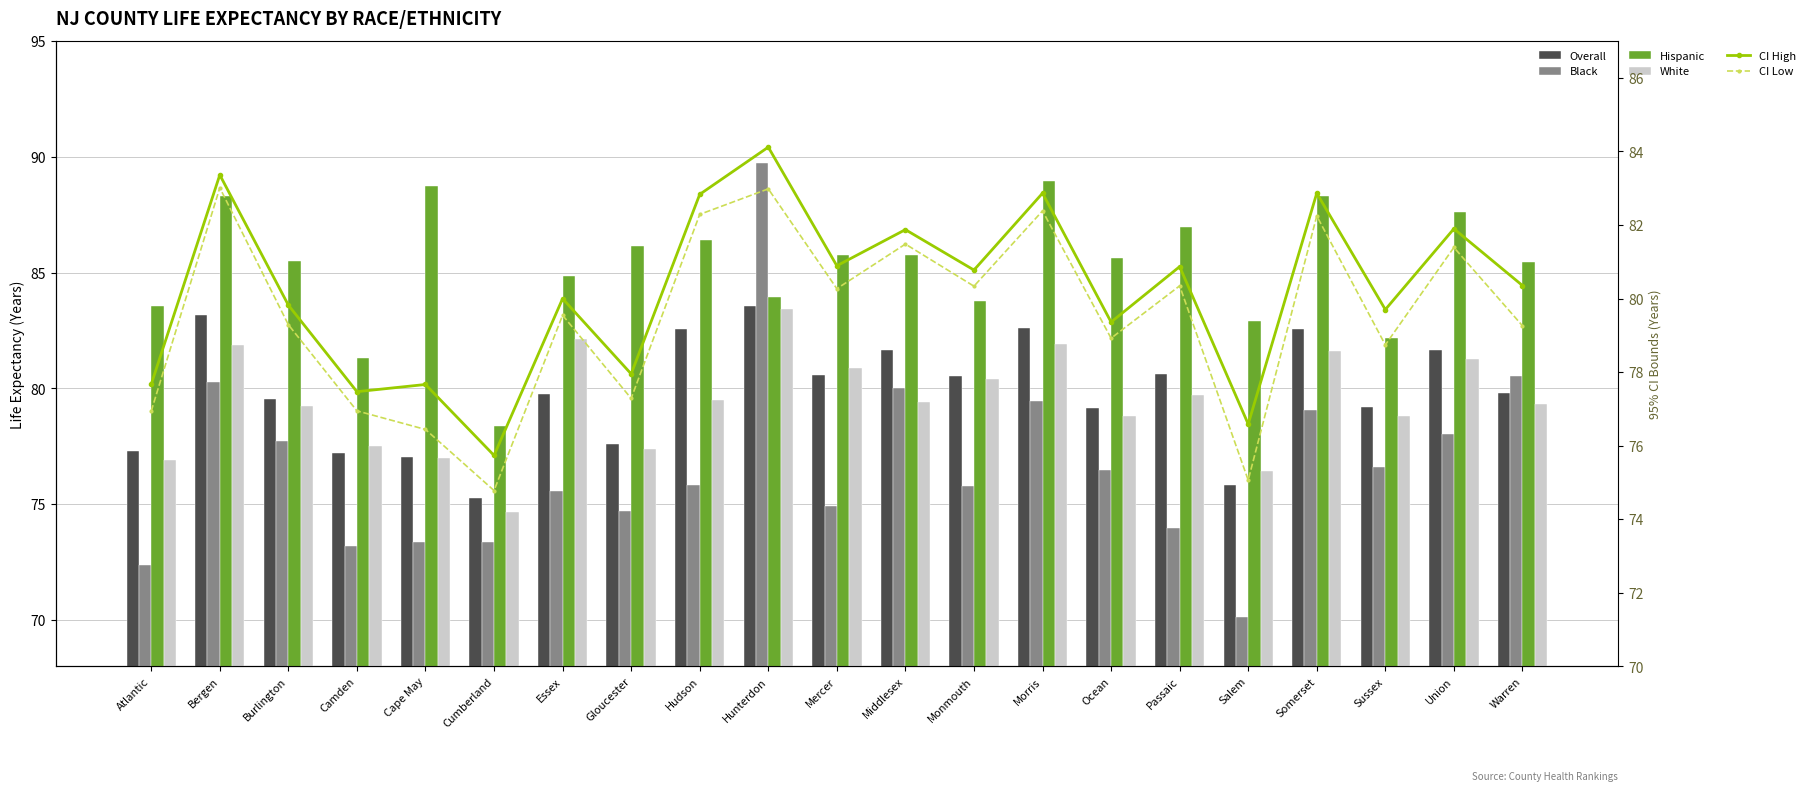

The CI Low series shows 82.2 at Somerset. True or false?

True